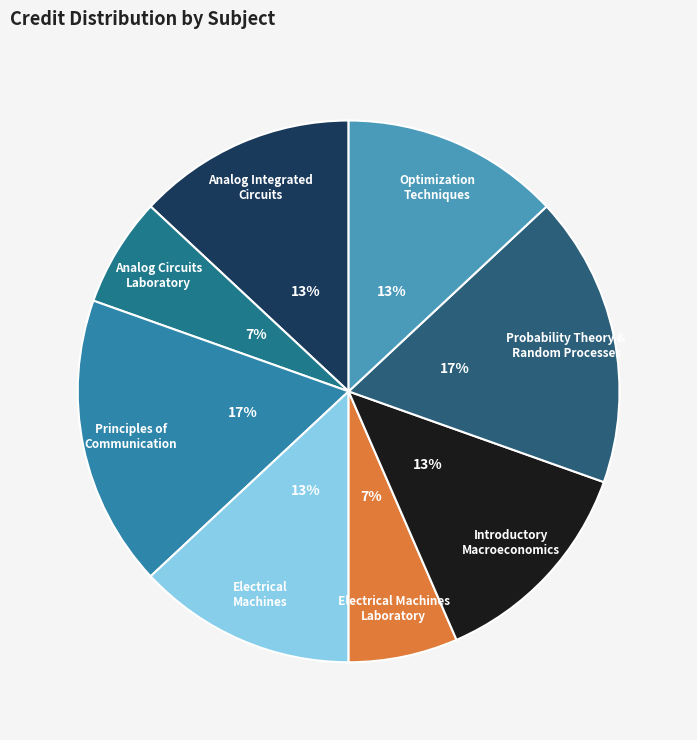

Rank the categories by value from highest to lowest.

Principles of Communication, Probability Theory and Random Processes, Analog Integrated Circuits, Electrical Machines, Introductory Macroeconomics, Optimization Techniques, Analog Circuits Laboratory, Electrical Machines Laboratory